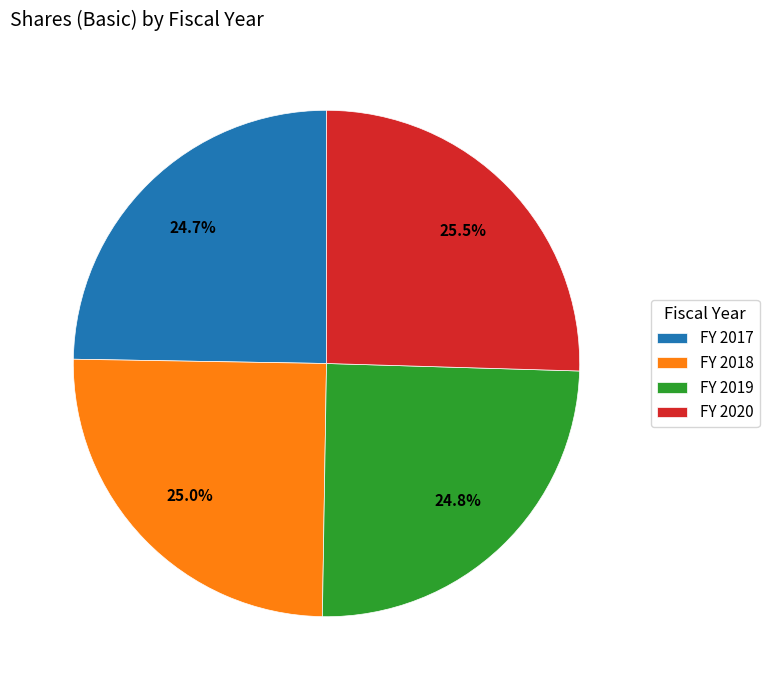

Does any single category account for the majority?

No